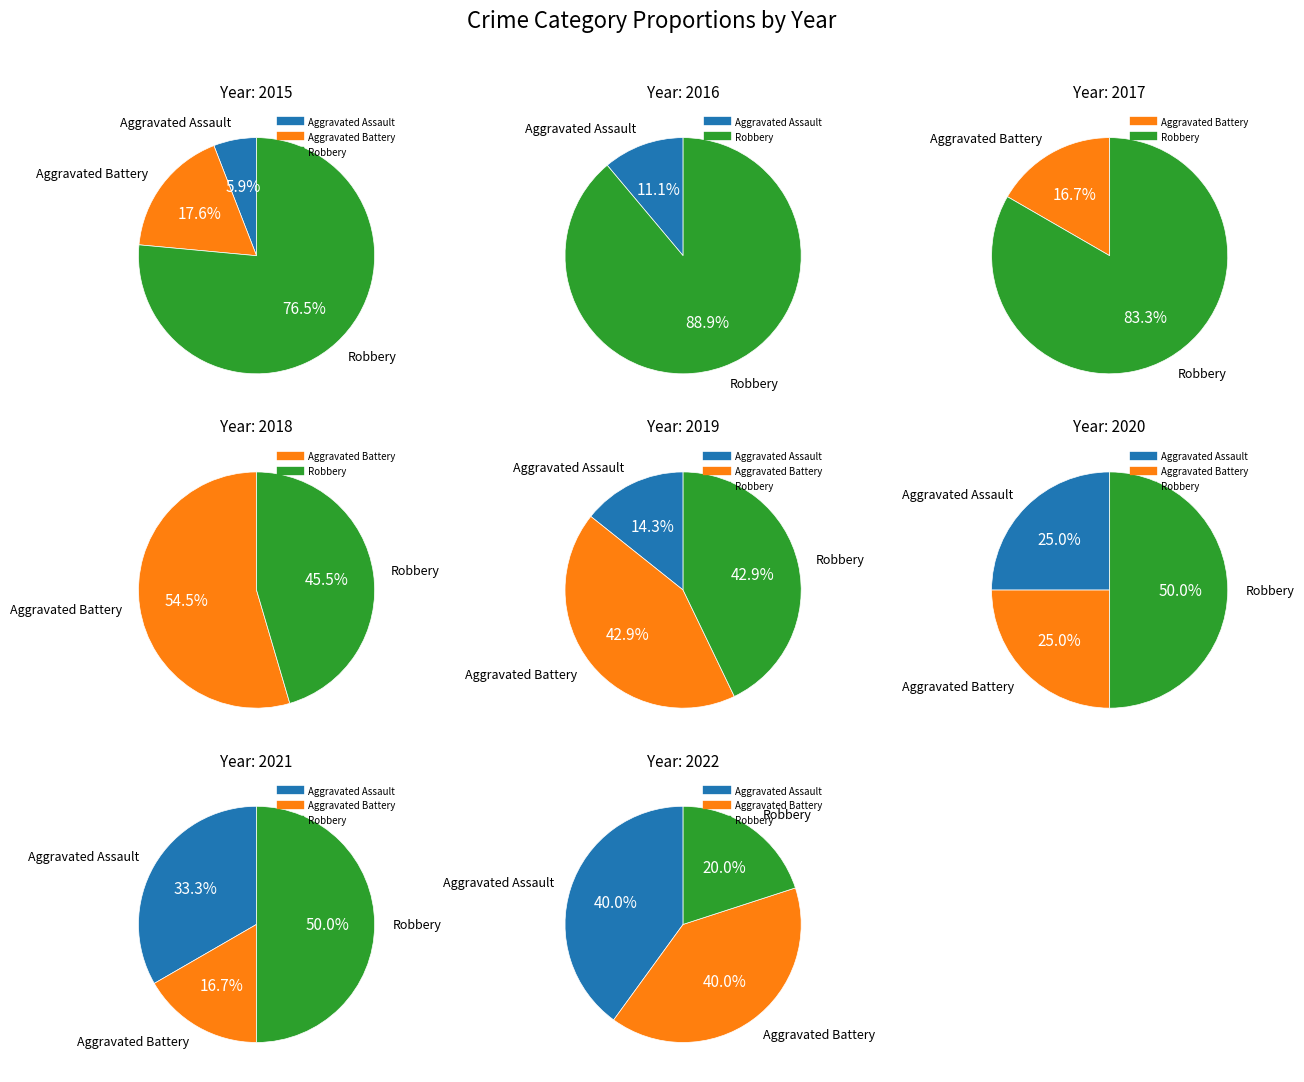

To the nearest percent, what is the combined percentage of 2018 and 2015?

53%